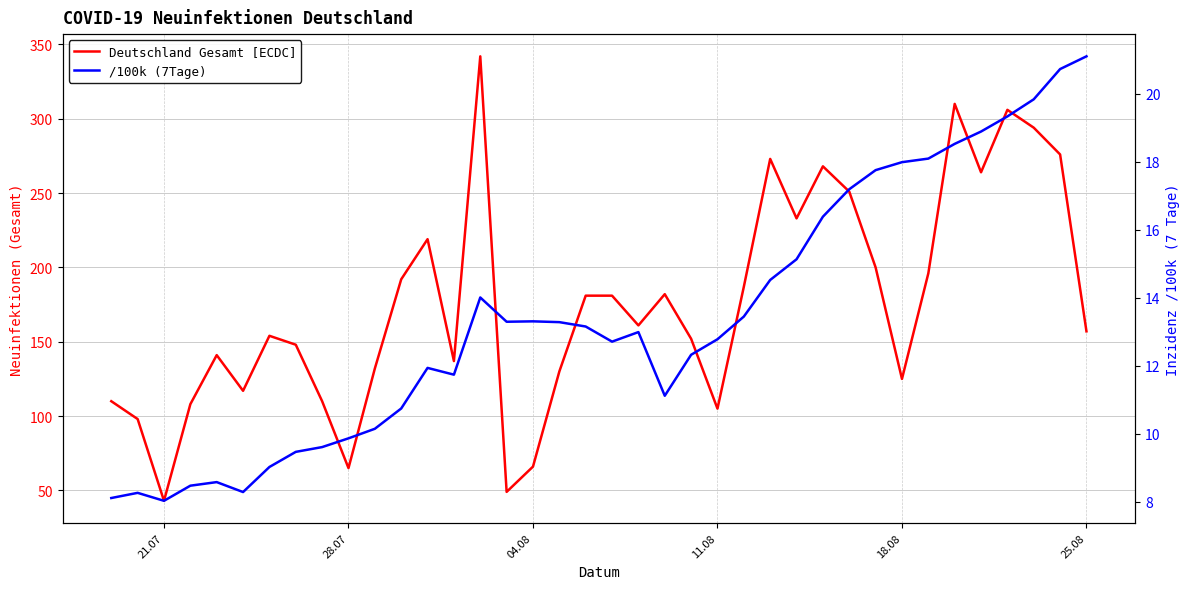

How many interior local valleys does the /100k (7Tage) series have?

6